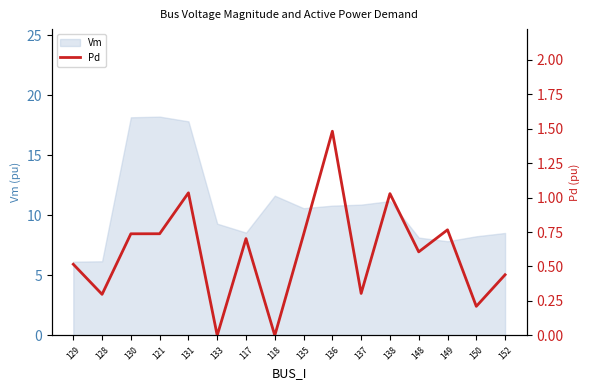

How many data points are above 0?

14